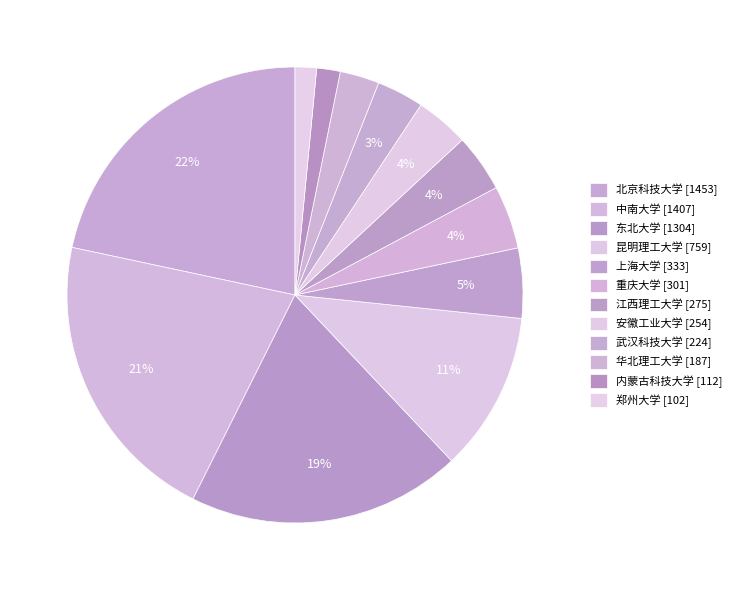

To the nearest percent, what is the average slice percentage?

8%